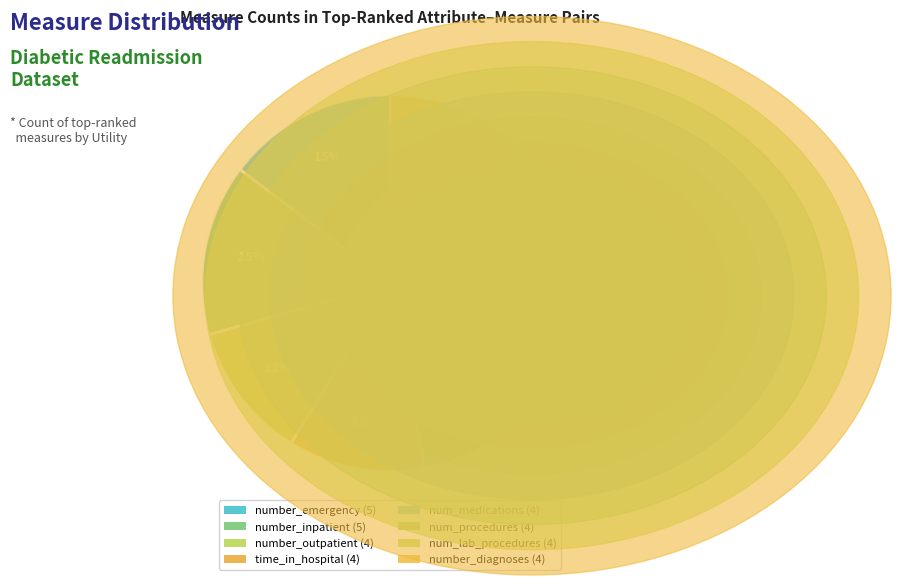

To the nearest percent, what is the difference between the time_in_hospital and number_inpatient slice percentages?

3%